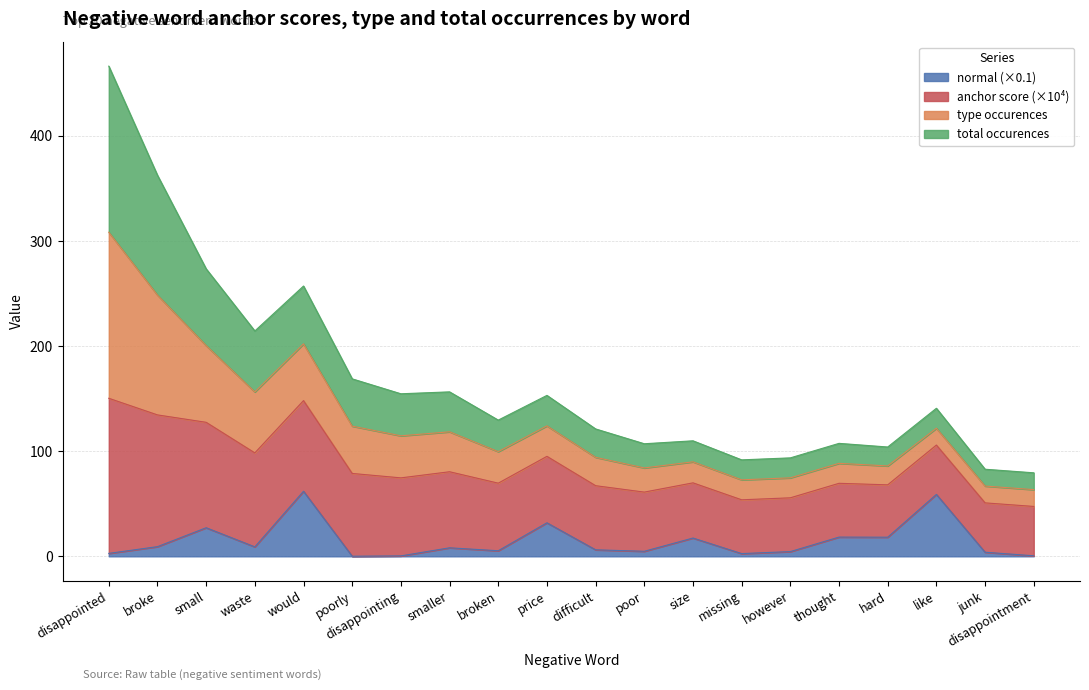

How many lines are shown in the chart?

4